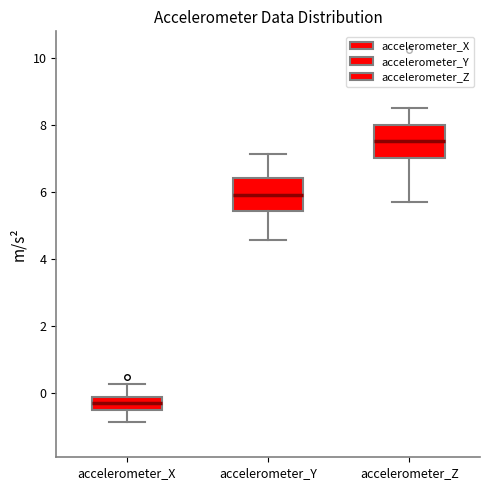

Reading left to right, transcribe this box plot: for each box, give where its median line is, the range the box spans, and where its two whiskers end, as read against the y-axis. The values are not printed on the chart, so give them approximately, as read against the axis.

accelerometer_X: median -0.2 (inside the box), box -0.6 to -0.2, whiskers -0.8 to 0.2
accelerometer_Y: median 6.0, box 5.4 to 6.4, whiskers 4.6 to 7.2
accelerometer_Z: median 7.6, box 7.0 to 8.0, whiskers 5.8 to 8.4